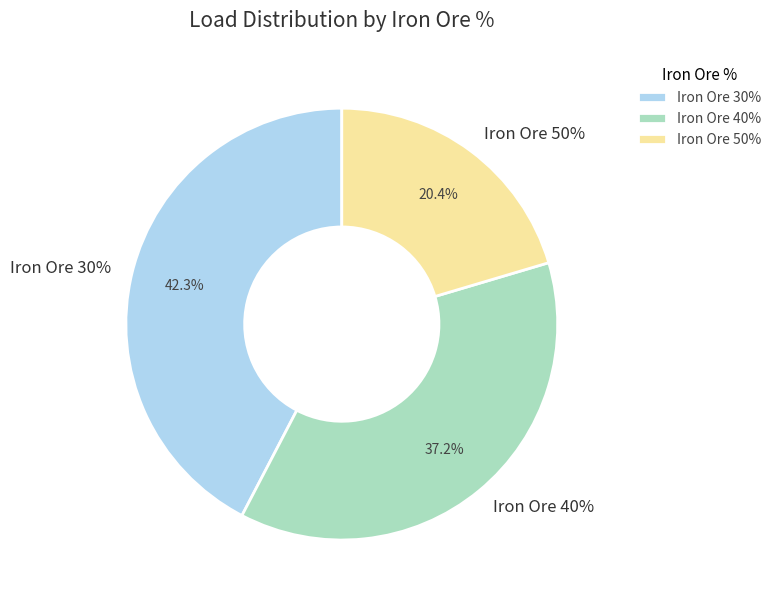

Does load account for over 50% of the chart?

No